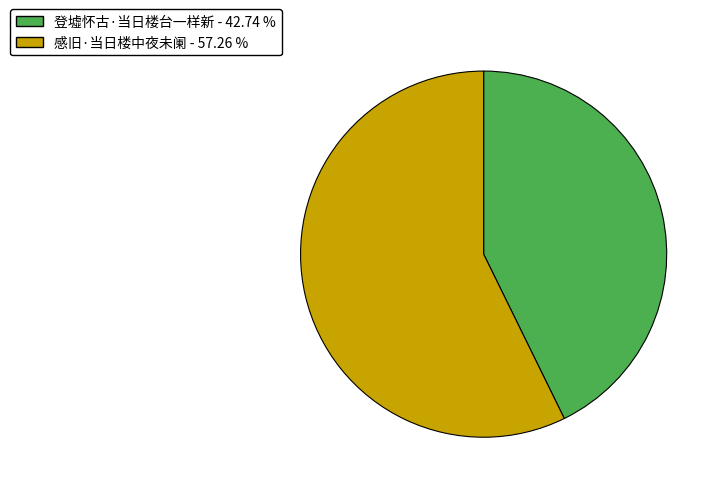

Combined, do 感旧·当日楼中夜未阑 and 登墟怀古·当日楼台一样新 account for over 50%?

Yes